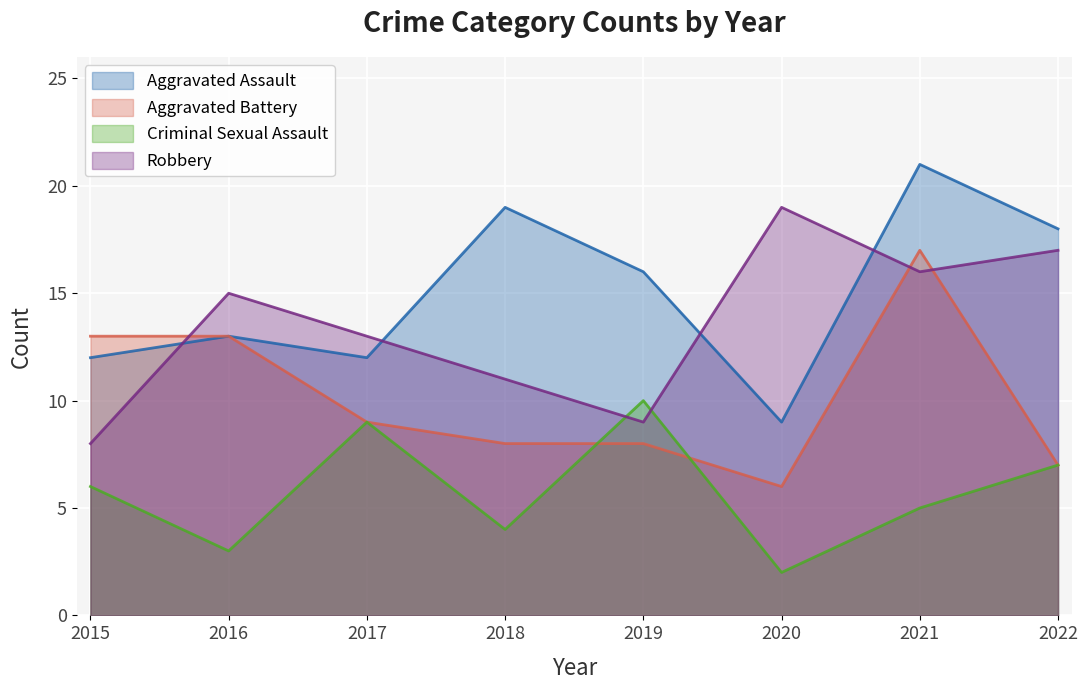

Rank the categories by Aggravated Battery value from highest to lowest.

2021, 2015, 2016, 2017, 2018, 2019, 2022, 2020